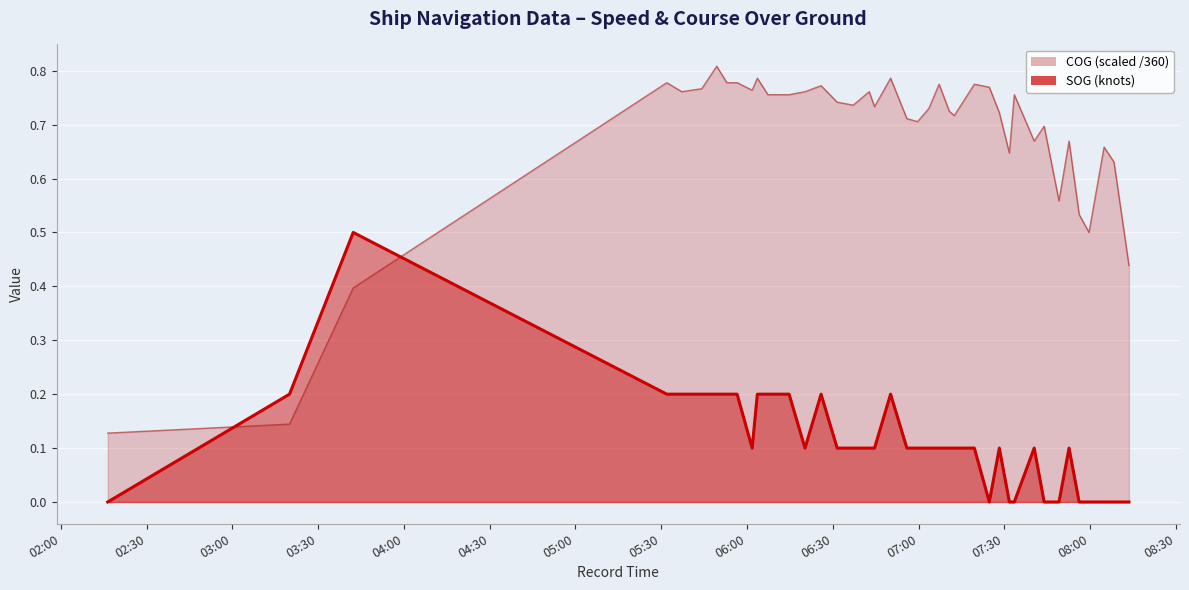

Which series has the widest spread of values?

COG